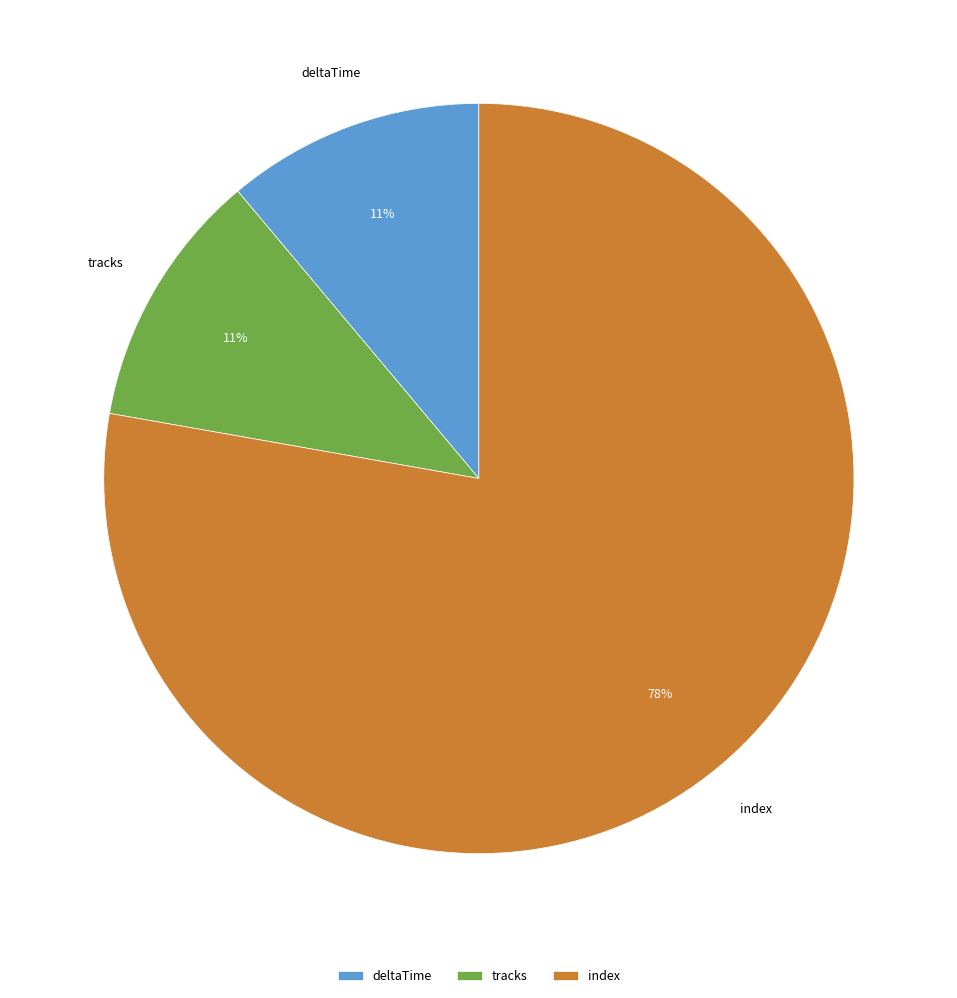

What percentage is the tracks slice, to the nearest percent?

11%